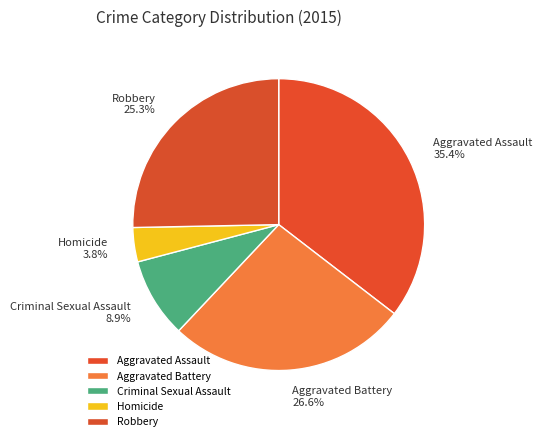

Approximately how many times larger is the value at Homicide 3.8% compared to Criminal Sexual Assault 8.9%?

0.4